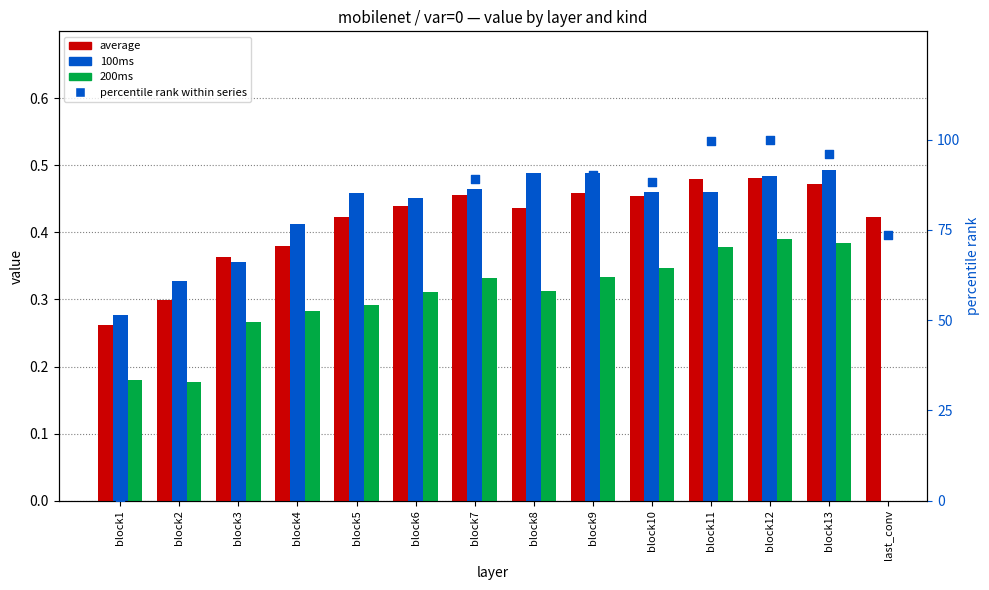

Is the value of percentile rank within series at last_conv greater than the value of 200ms at block9?

Yes